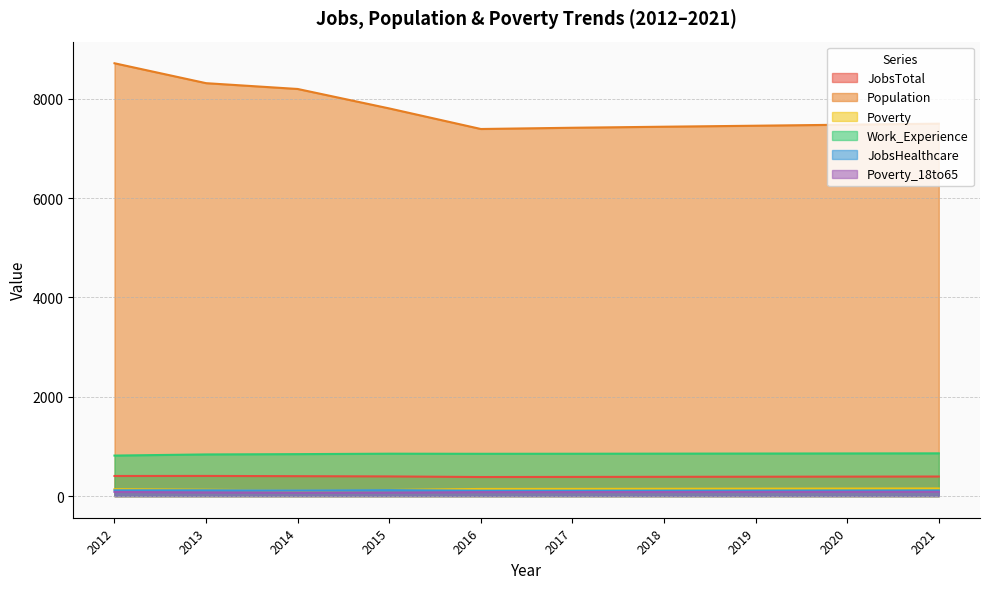

List the series in order of their peak value, lowest first.

Poverty_18to65, JobsHealthcare, Poverty, JobsTotal, Work_Experience, Population